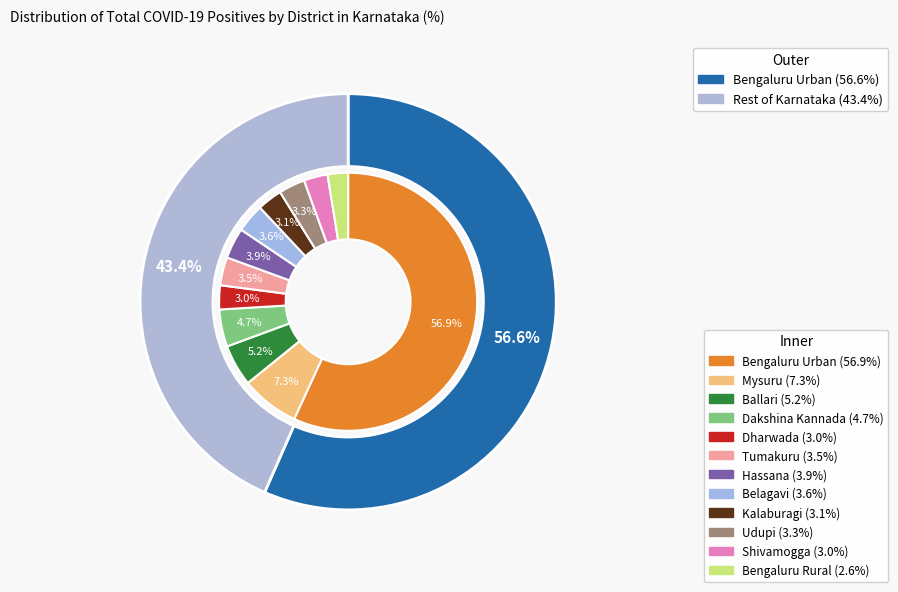

Rank the categories by value from lowest to highest.

Bengaluru Rural, Shivamogga, Dharwada, Kalaburagi, Udupi, Tumakuru, Belagavi, Hassana, Dakshina Kannada, Ballari, Mysuru, Bengaluru Urban